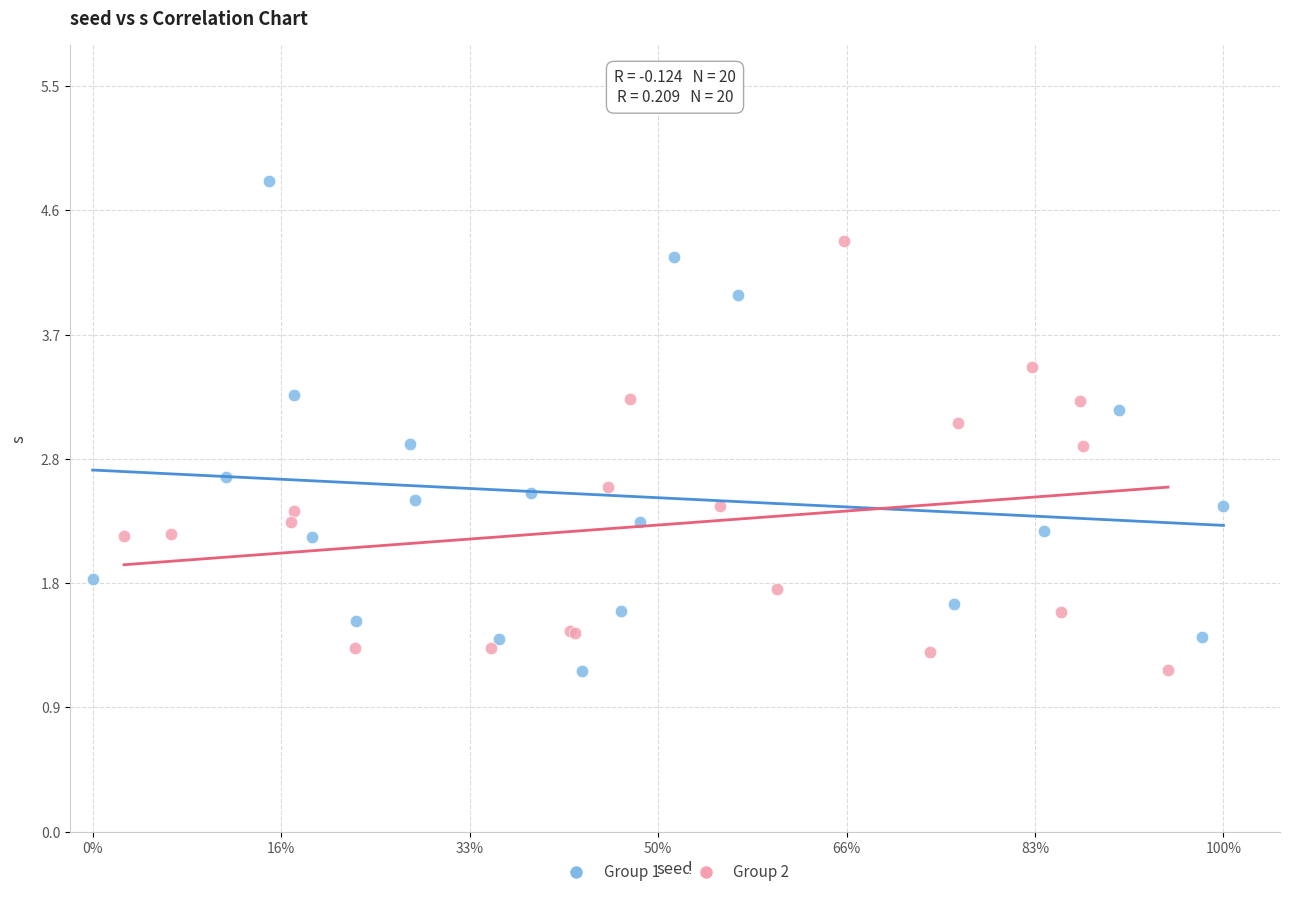

Which series reaches the maximum Y coordinate?

Group 1